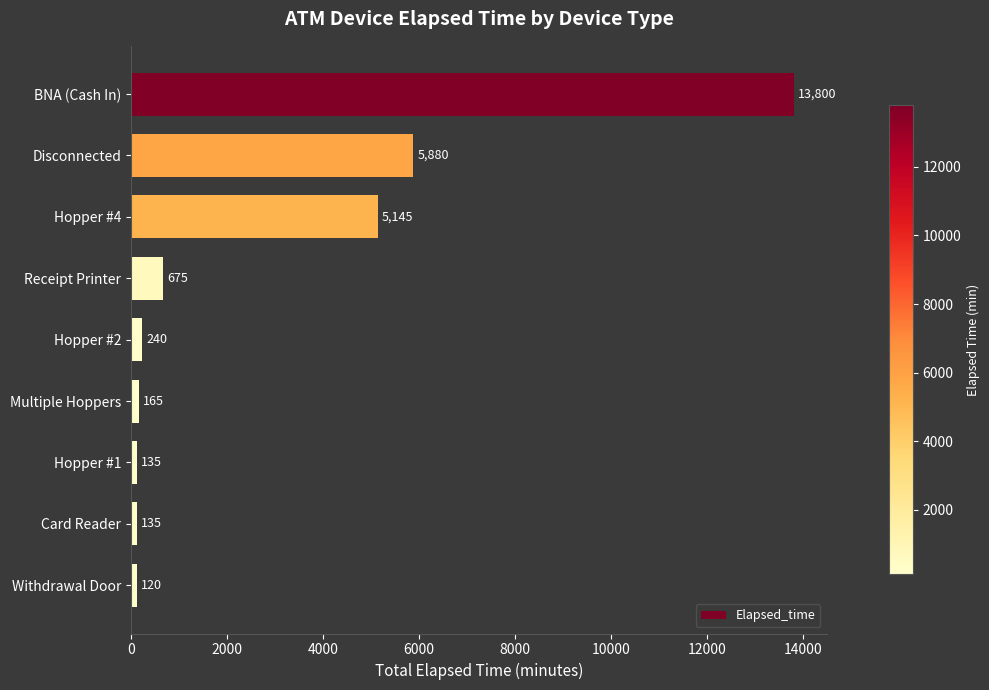

What is the difference between the maximum and minimum values?

13680